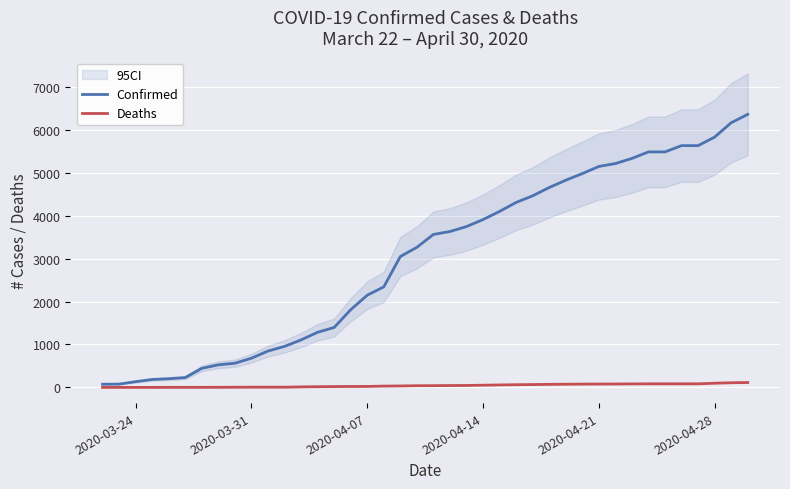

What is the highest value of the Confirmed series?

6356